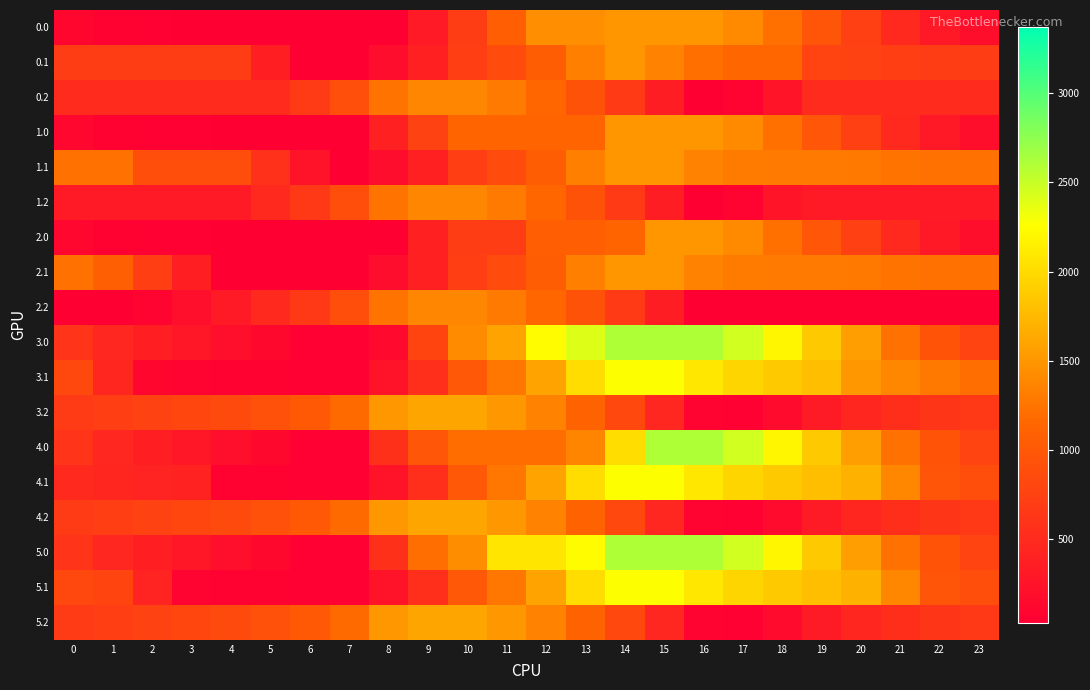

What is the spread (max minus min) of values at 0?

1195.8